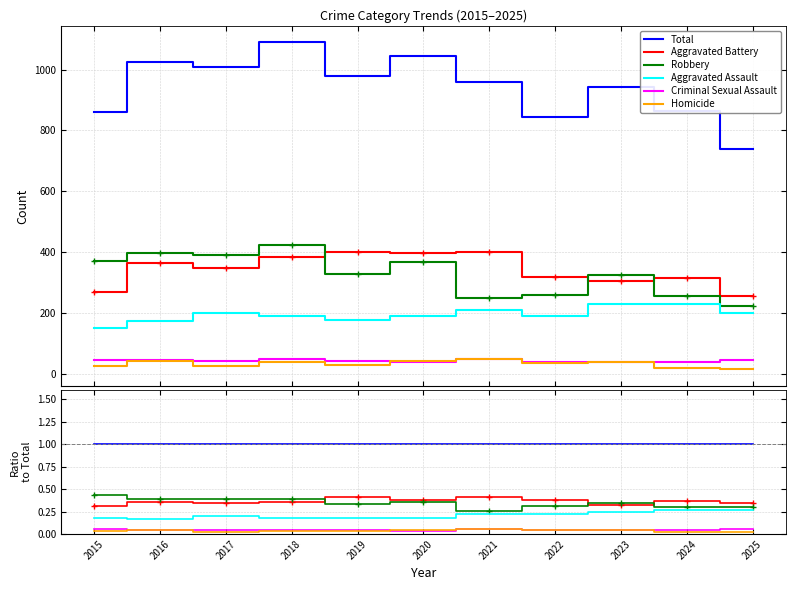

Which category has the highest value across all series?

2015